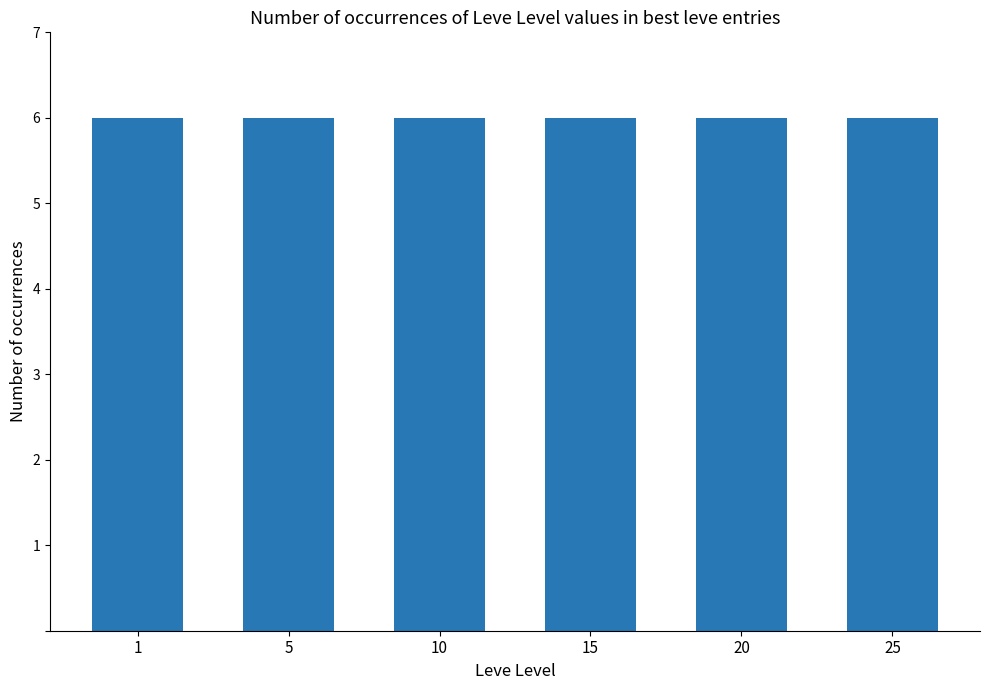

Which label corresponds to the largest value in the chart?

25